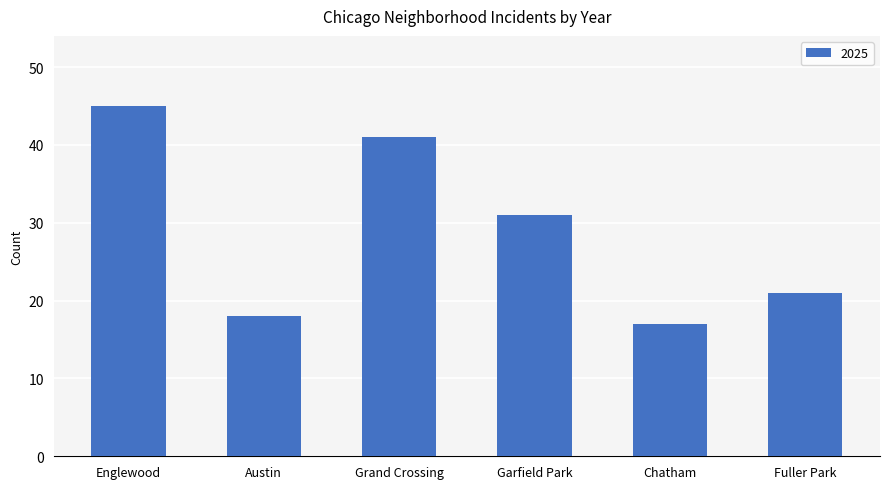

What is the sum of all values?

173